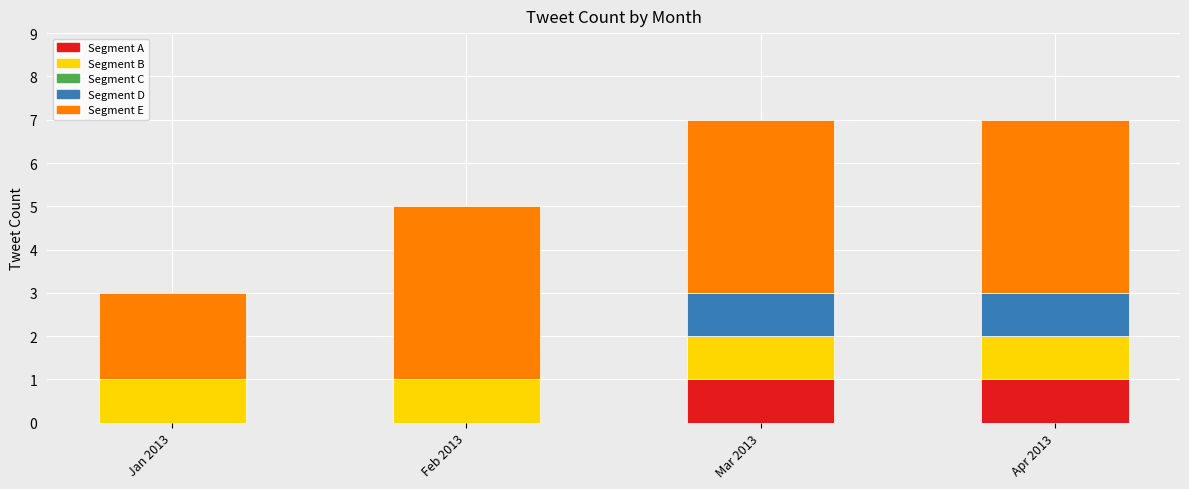

What is the total value across all series at Mar 2013?

7